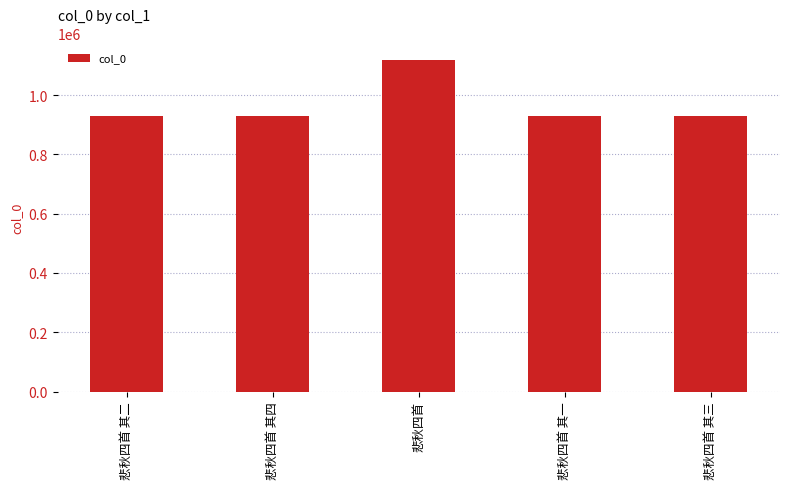

The value at 悲秋四首 其四 is 930022. True or false?

True